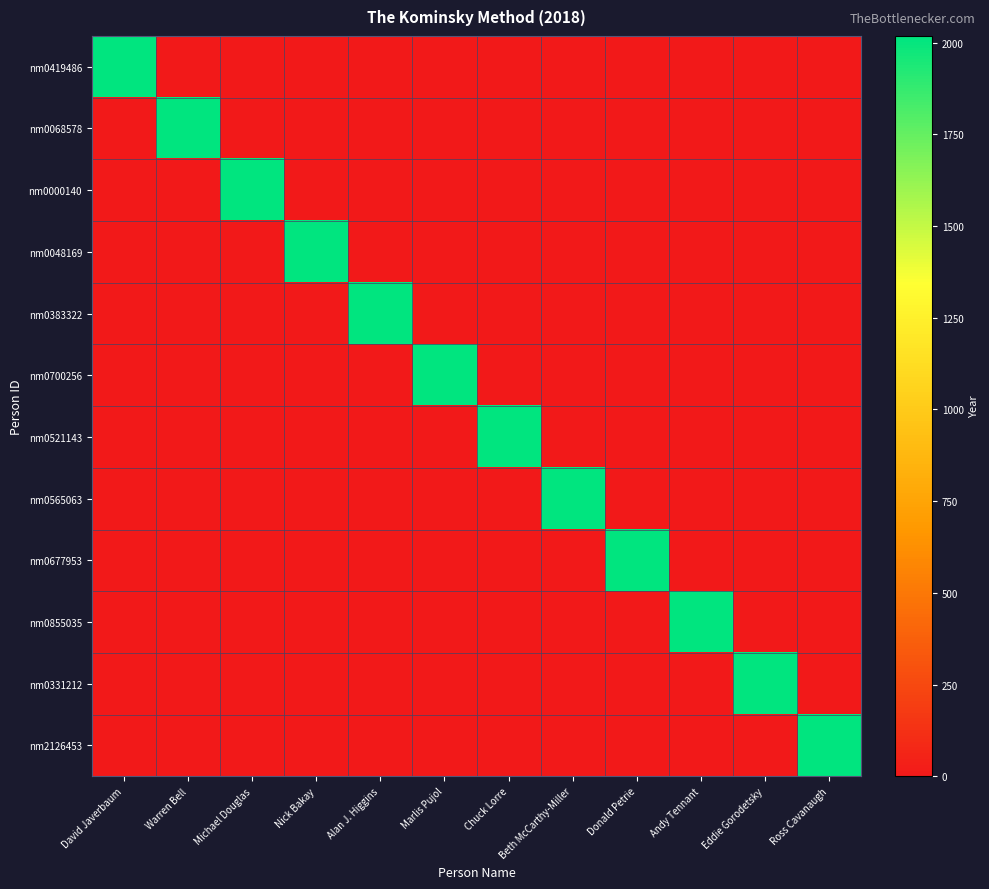

At how many categories does at least one series exceed 1850?

12